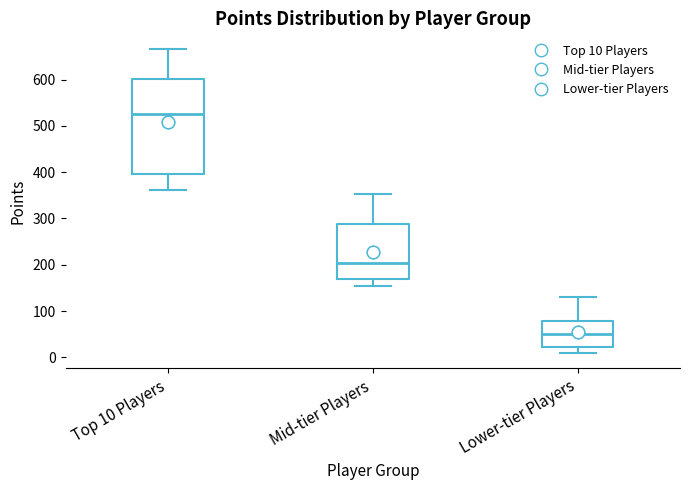

Reading left to right, read every box against the y-axis: the position of its median line, the range the box covers, and the ends of its whiskers. The values are not printed on the chart, so give them approximately, as read against the axis.

Top 10 Players: median 530, box 400 to 600, whiskers 360 to 670
Mid-tier Players: median 200, box 170 to 290, whiskers 160 to 350
Lower-tier Players: median 50, box 20 to 80, whiskers 10 to 130